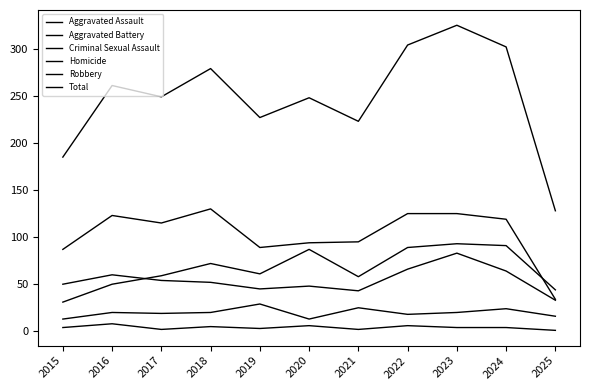

Reading left to right, extract all data points from this chart.

Aggravated Assault: 2015=31	2016=50	2017=59	2018=72	2019=61	2020=87	2021=58	2022=89	2023=93	2024=91	2025=44
Aggravated Battery: 2015=50	2016=60	2017=54	2018=52	2019=45	2020=48	2021=43	2022=66	2023=83	2024=64	2025=33
Criminal Sexual Assault: 2015=13	2016=20	2017=19	2018=20	2019=29	2020=13	2021=25	2022=18	2023=20	2024=24	2025=16
Homicide: 2015=4	2016=8	2017=2	2018=5	2019=3	2020=6	2021=2	2022=6	2023=4	2024=4	2025=1
Robbery: 2015=87	2016=123	2017=115	2018=130	2019=89	2020=94	2021=95	2022=125	2023=125	2024=119	2025=34
Total: 2015=185	2016=261	2017=249	2018=279	2019=227	2020=248	2021=223	2022=304	2023=325	2024=302	2025=128